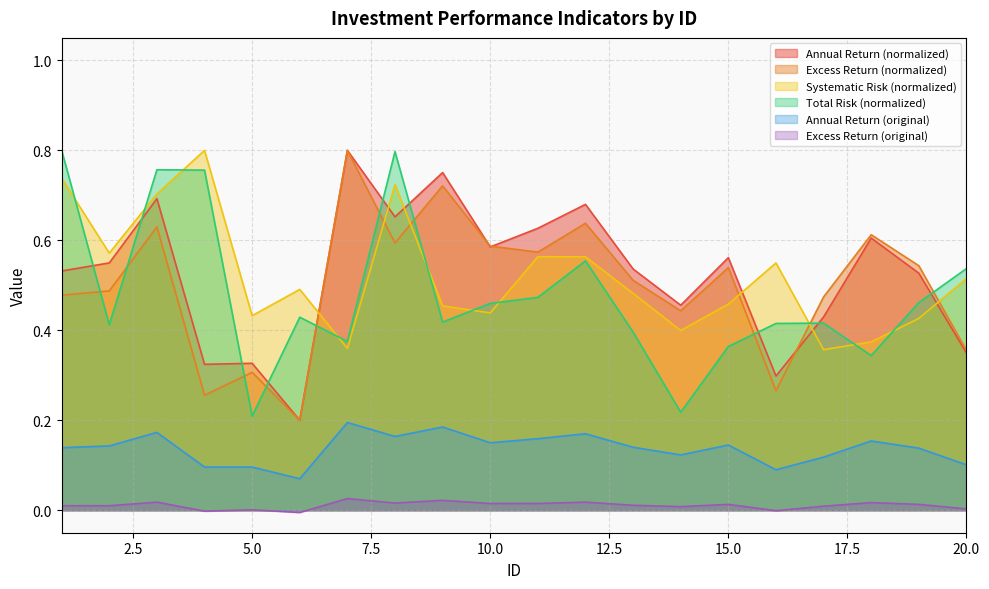

At which category does the chart reach its peak across all series?

7